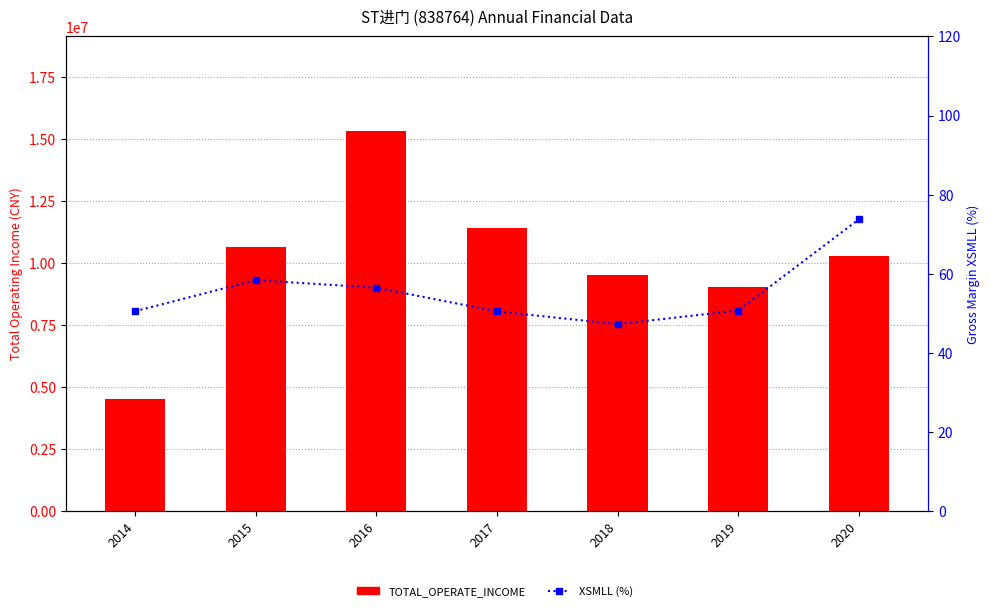

Rank the categories by XSMLL value from lowest to highest.

2018, 2017, 2014, 2019, 2016, 2015, 2020